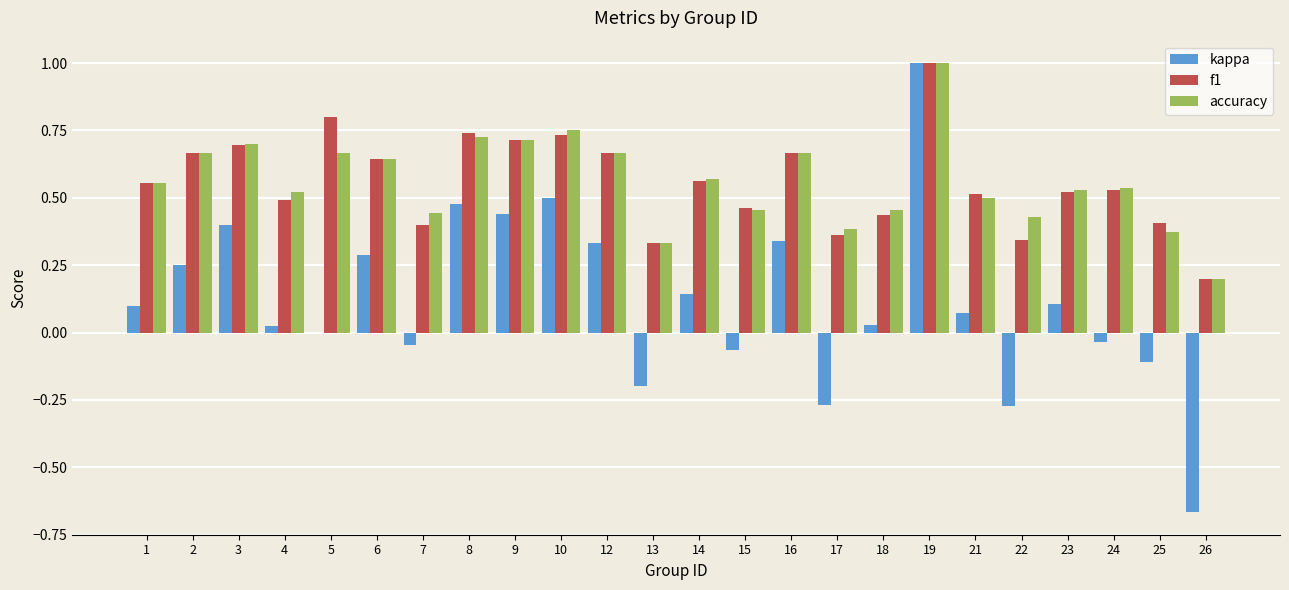

Which series changed the most between 7 and 24?

f1